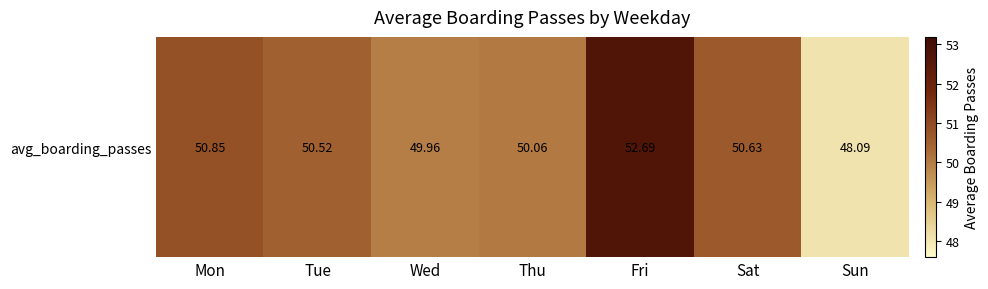

Reading left to right, transcribe all the data shown in this chart.

50.8	50.5	50.0	50.1	52.7	50.6	48.1